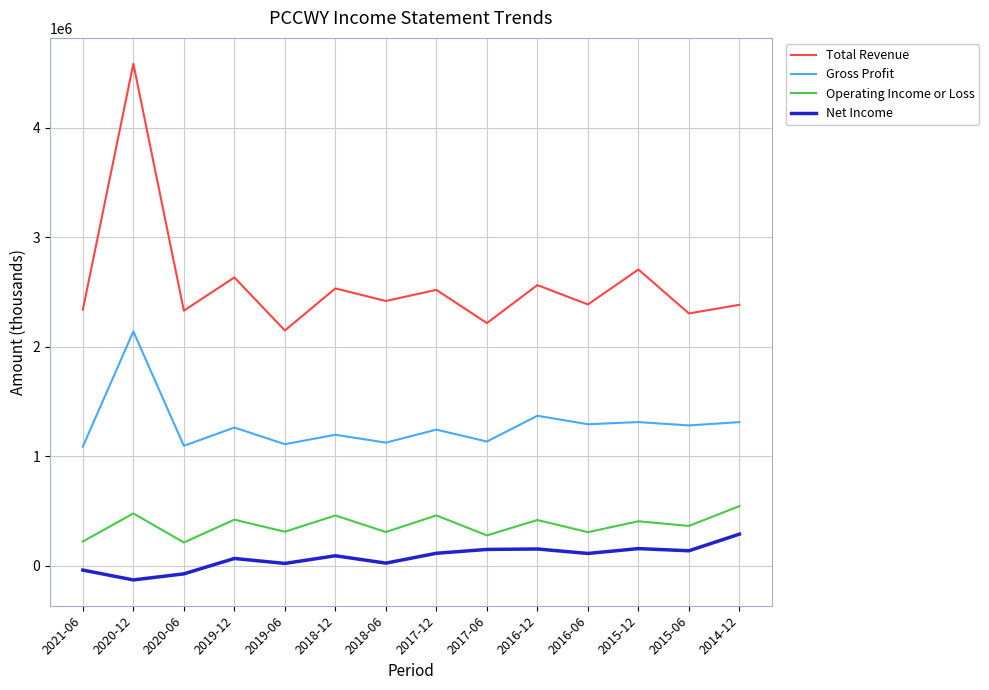

How many lines are shown in the chart?

4